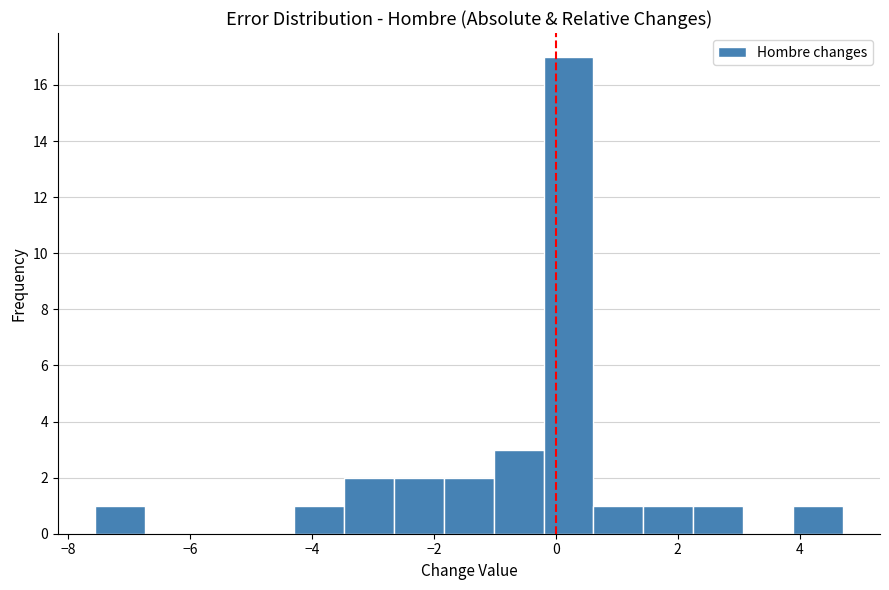

What is the height of the bar covering -1.8 to -1.0 on the x-axis? Neither the bar edges nor the heights are printed on the chart, so give them approximately, as read against the axes.

2